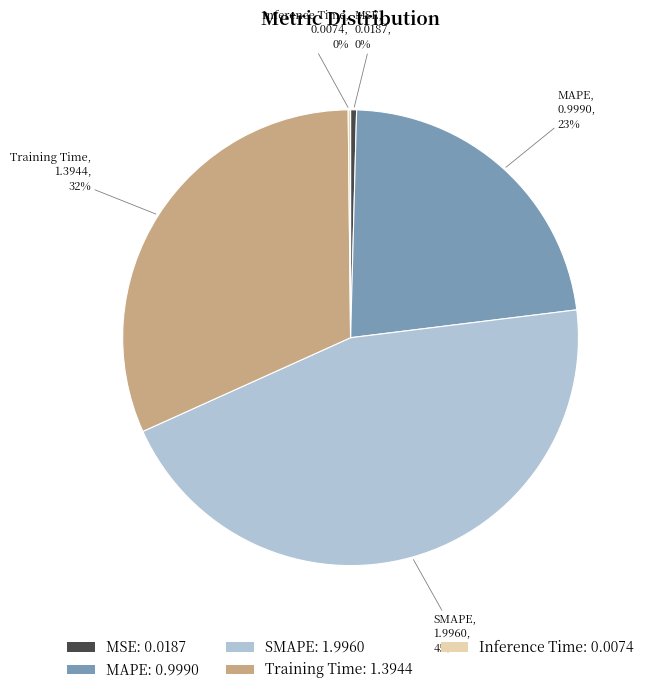

Which has a higher value, MSE: 0.0187 or MAPE: 0.9990?

MAPE: 0.9990